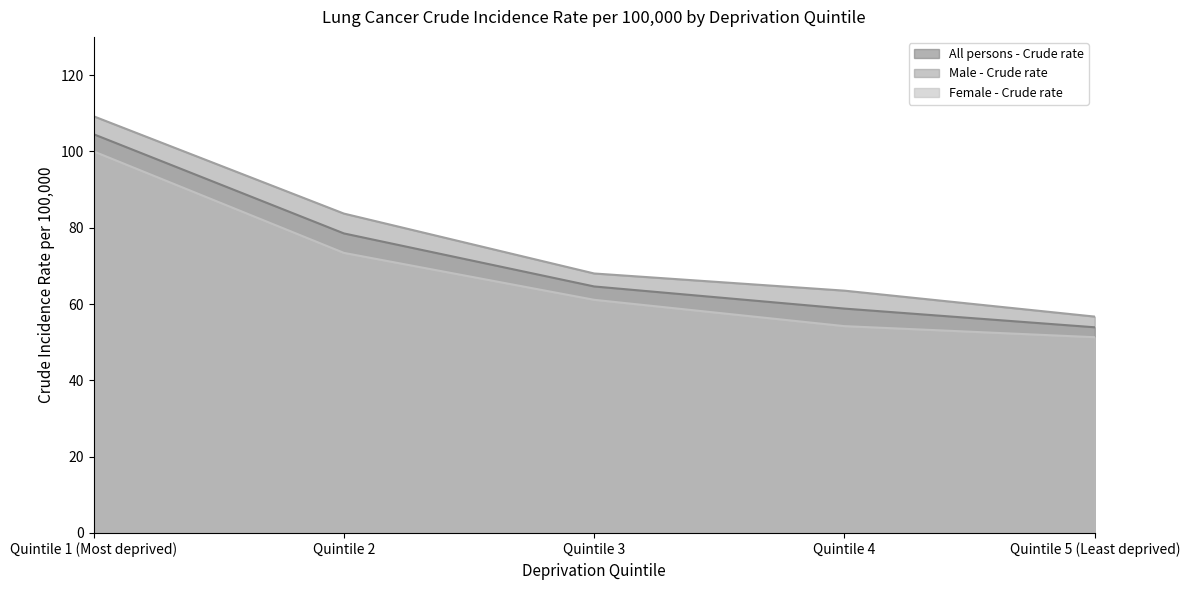

Reading left to right, what are all the values shown in this chart?

All persons - Crude rate: Quintile 1 (Most deprived)=104.5	Quintile 2=78.5	Quintile 3=64.6	Quintile 4=58.8	Quintile 5 (Least deprived)=53.9
Male - Crude rate: Quintile 1 (Most deprived)=109.2	Quintile 2=83.7	Quintile 3=68.0	Quintile 4=63.5	Quintile 5 (Least deprived)=56.7
Female - Crude rate: Quintile 1 (Most deprived)=100.0	Quintile 2=73.4	Quintile 3=61.1	Quintile 4=54.2	Quintile 5 (Least deprived)=51.3